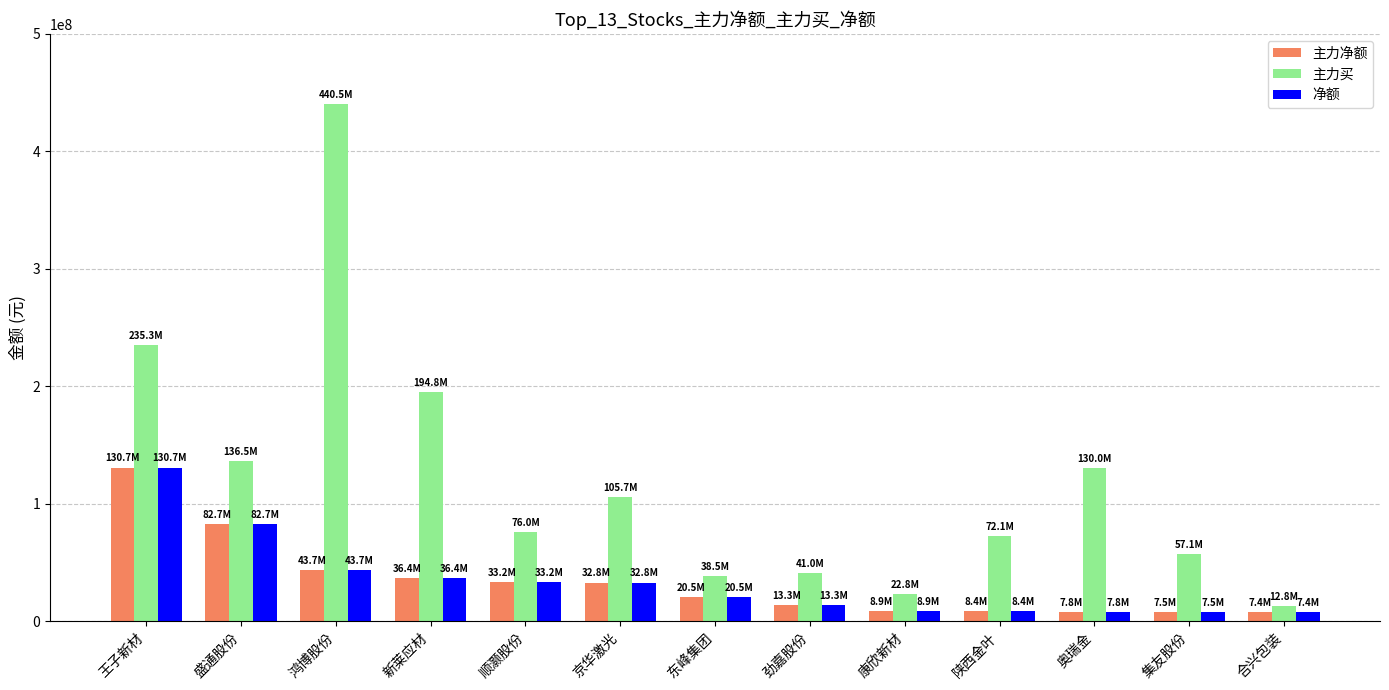

Is the value of 净额 at 鸿博股份 greater than the value of 主力净额 at 合兴包装?

Yes